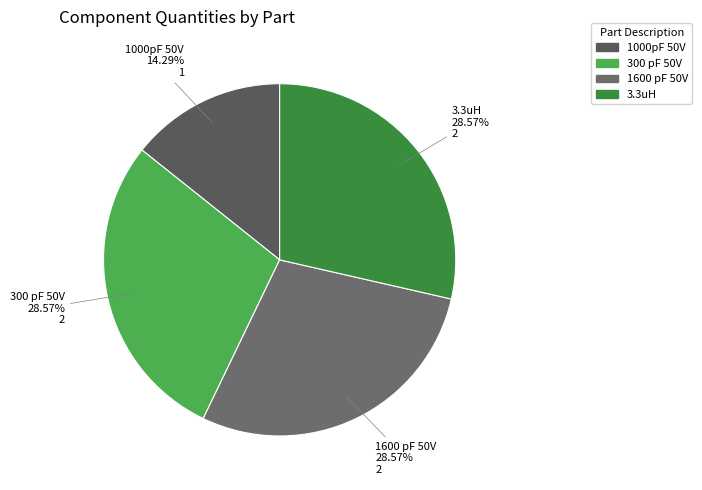

To the nearest percent, what portion does 300 pF 50V represent?

29%